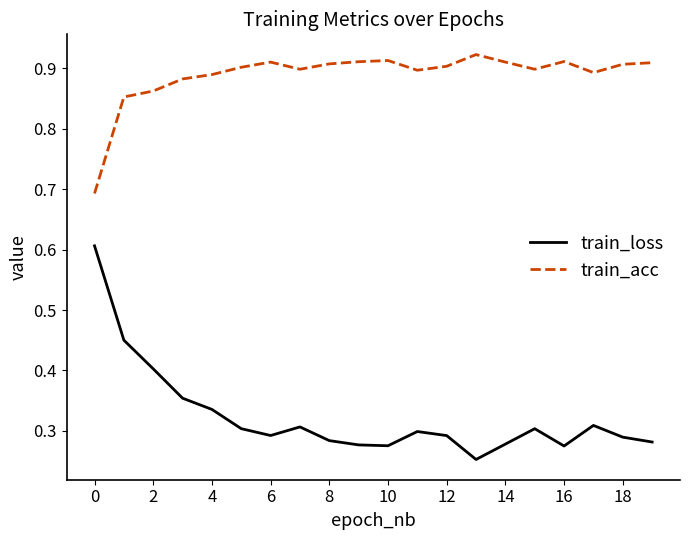

Rank the series by their maximum value, from highest to lowest.

train_acc, train_loss